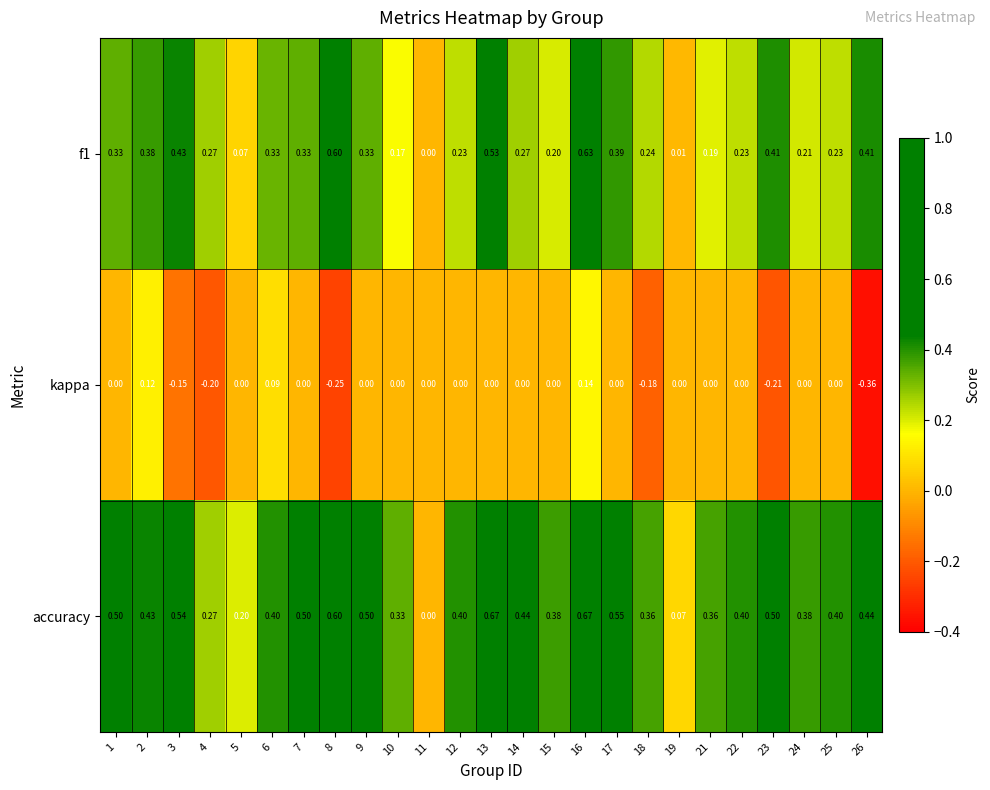

Is the value of f1 at 24 greater than the value of accuracy at 6?

No